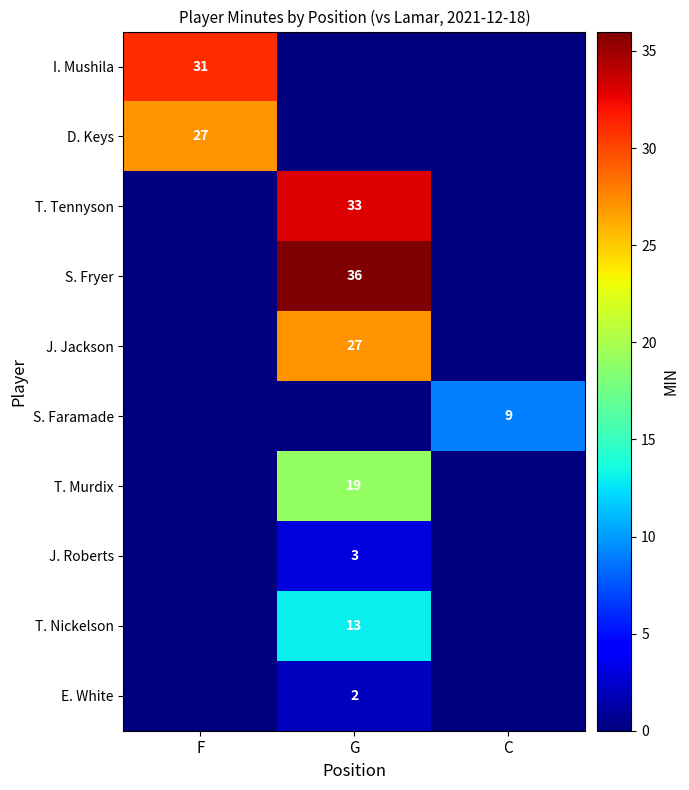

True or false: S. Fryer has a value of 36 at G.

True